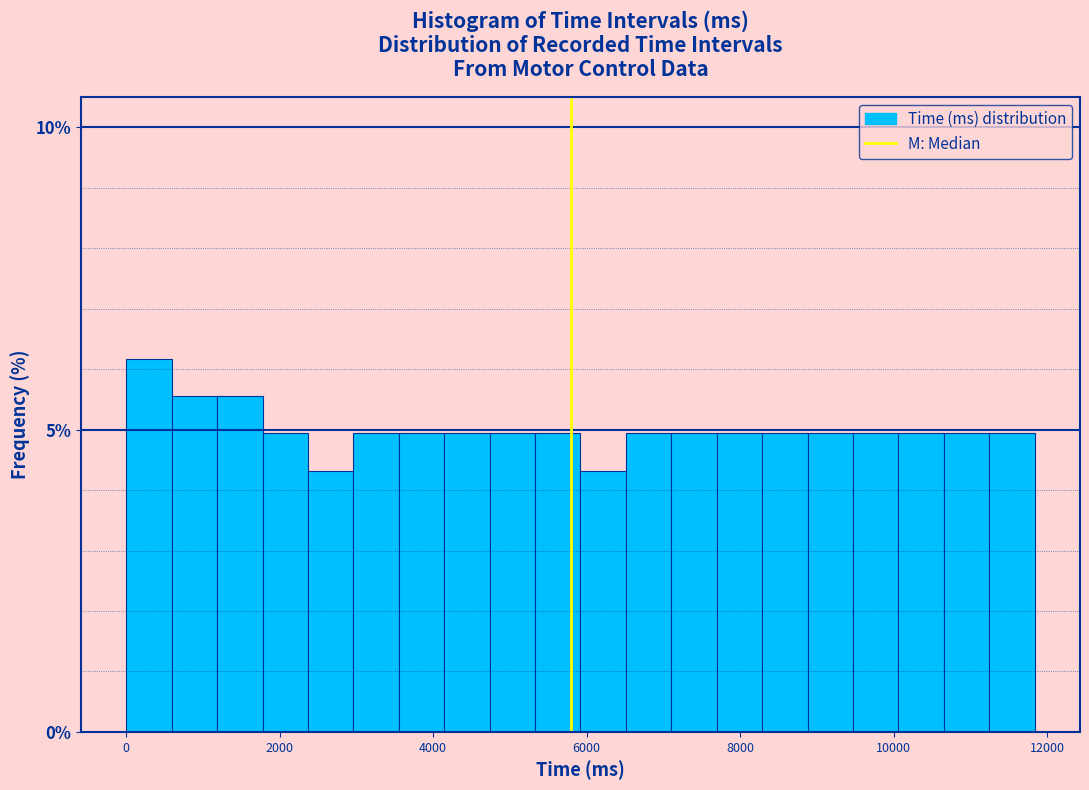

Read against the x-axis, roughly where is the centre of the tallest bar?

200